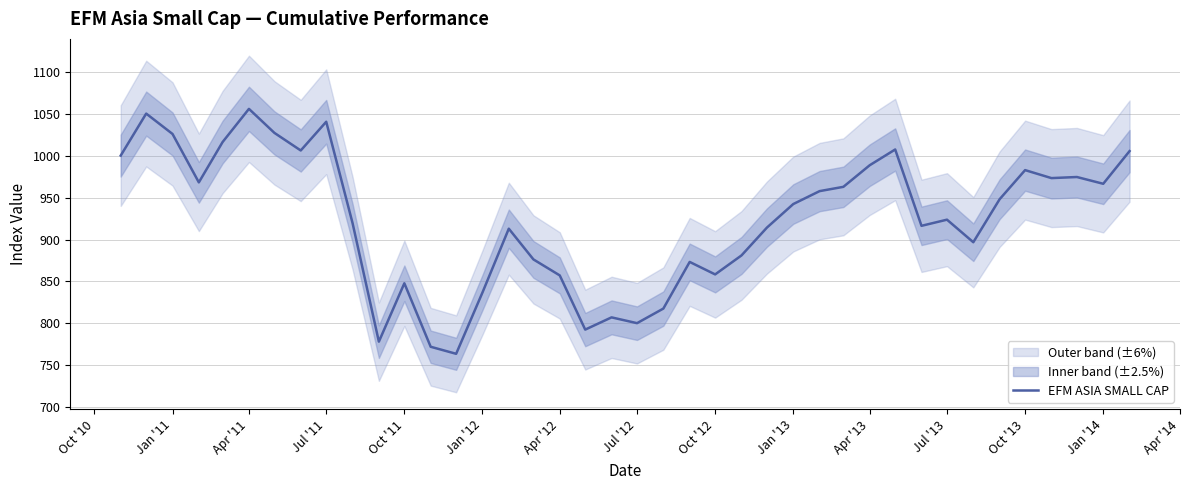

What is the value of the 21st point from the left?

800.3